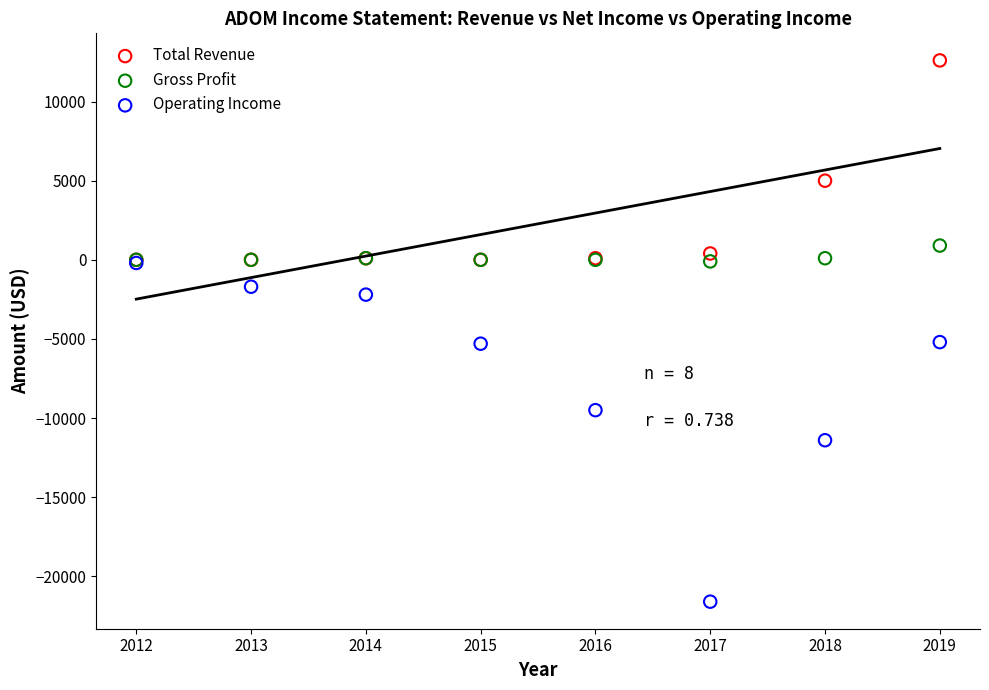

Which series reaches the maximum Y coordinate?

Total Revenue